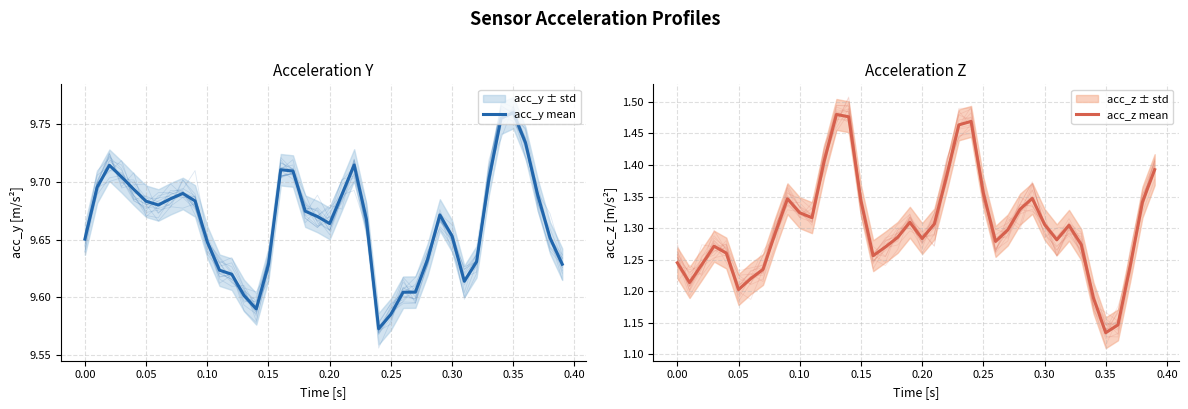

What is the maximum value shown in the chart?

9.8